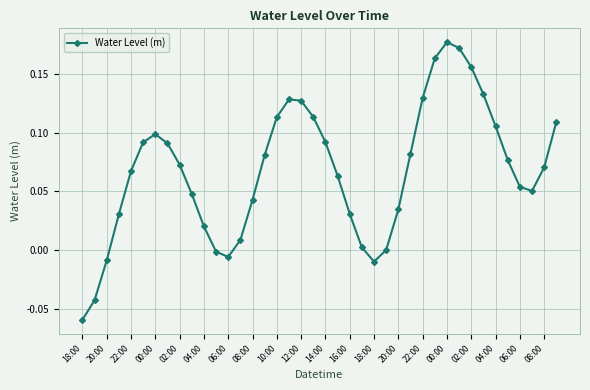

What is the sum of all values?

2.7